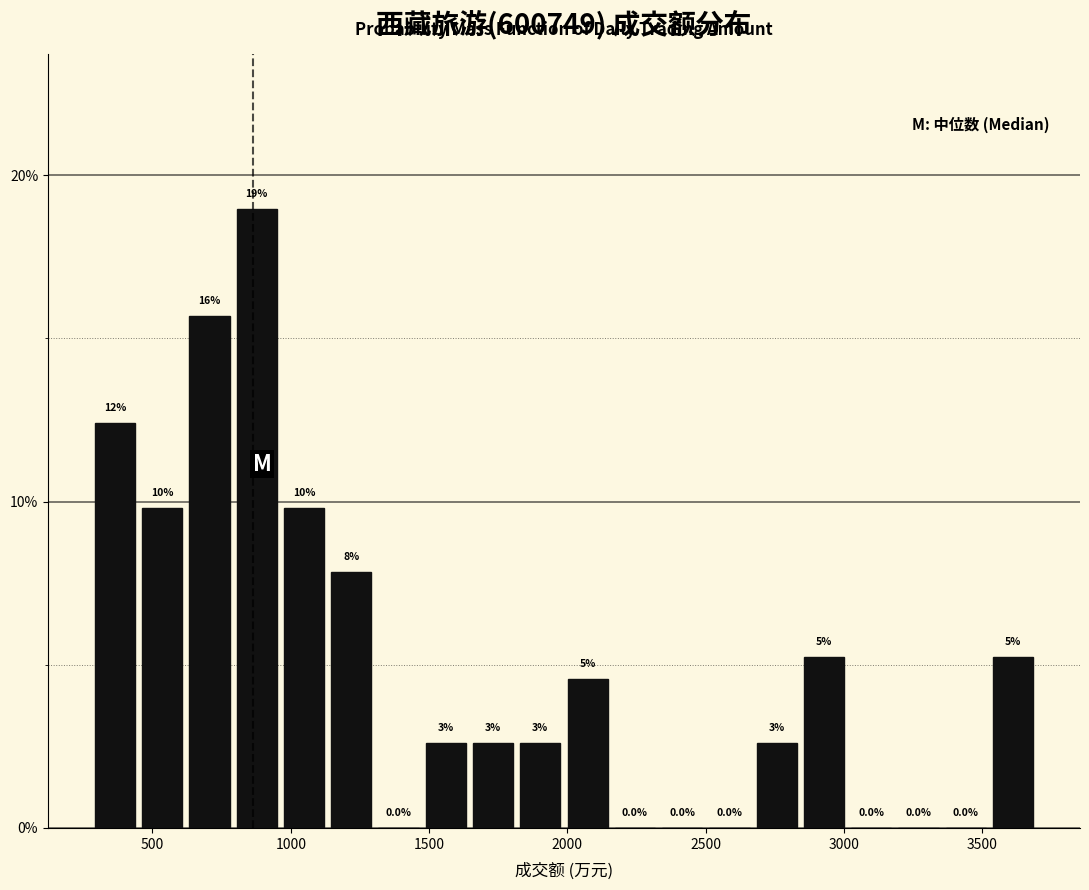

Around what value on the x-axis is the tallest bar? Give the approximate position of its centre, as read against the axis.

900